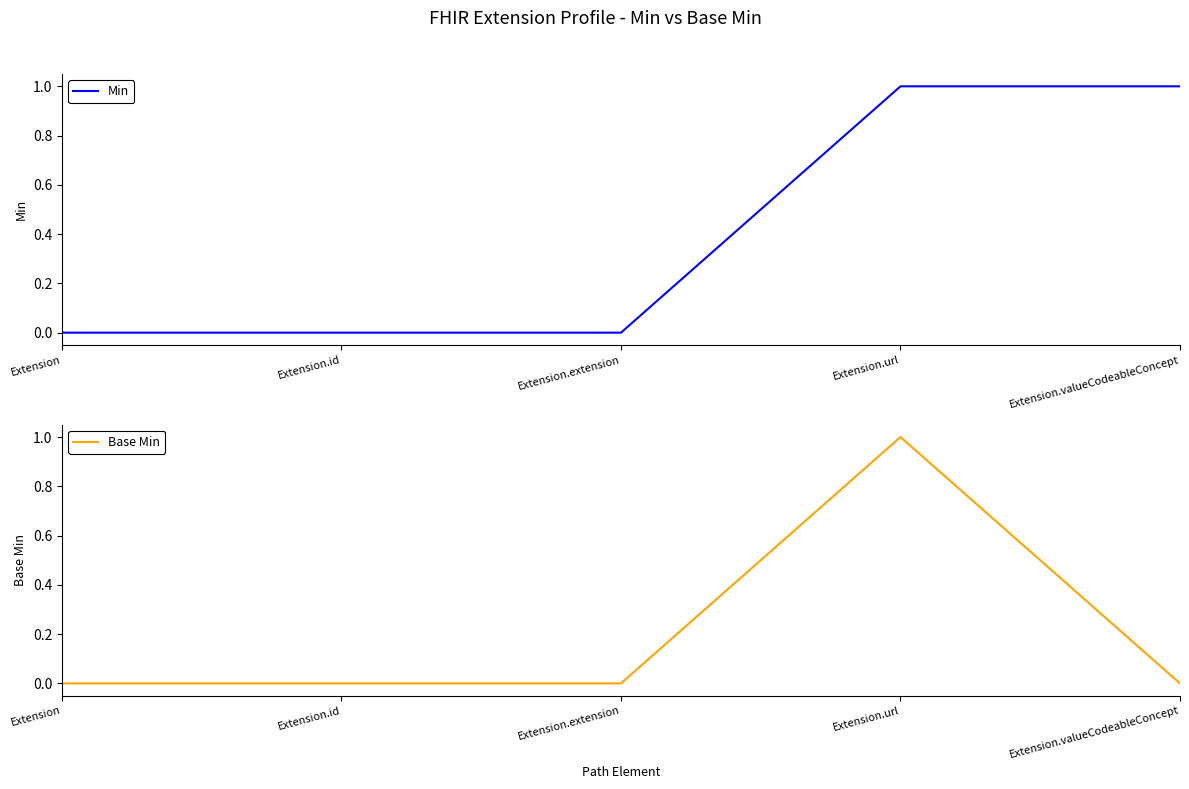

Reading left to right, list all the values displayed in this chart.

Min: 0	0	0	1	1
Base Min: 0	0	0	1	0